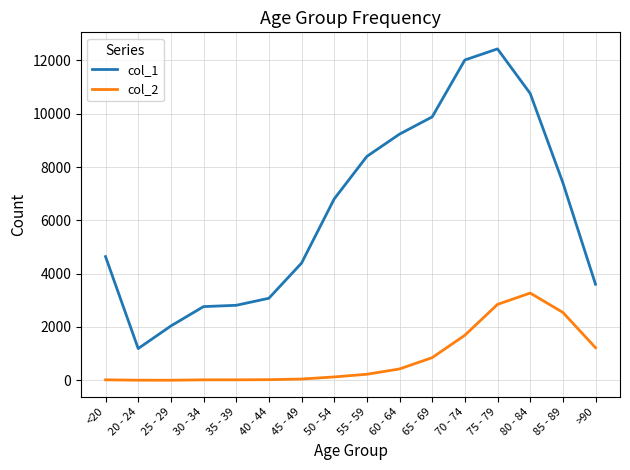

Which series has the largest range (max minus min)?

col_1